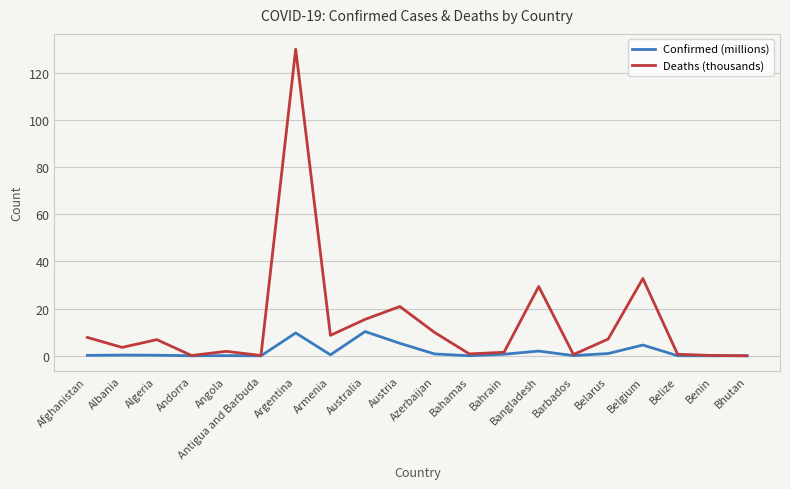

What is the average value of the Deaths (thousands) series?

13.9